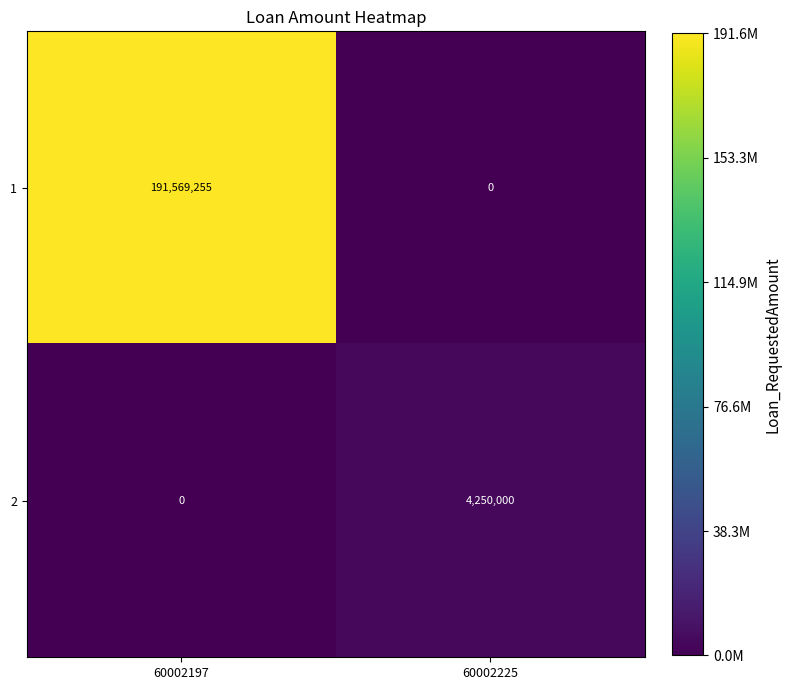

At which category is the sum across all series the highest?

60002197